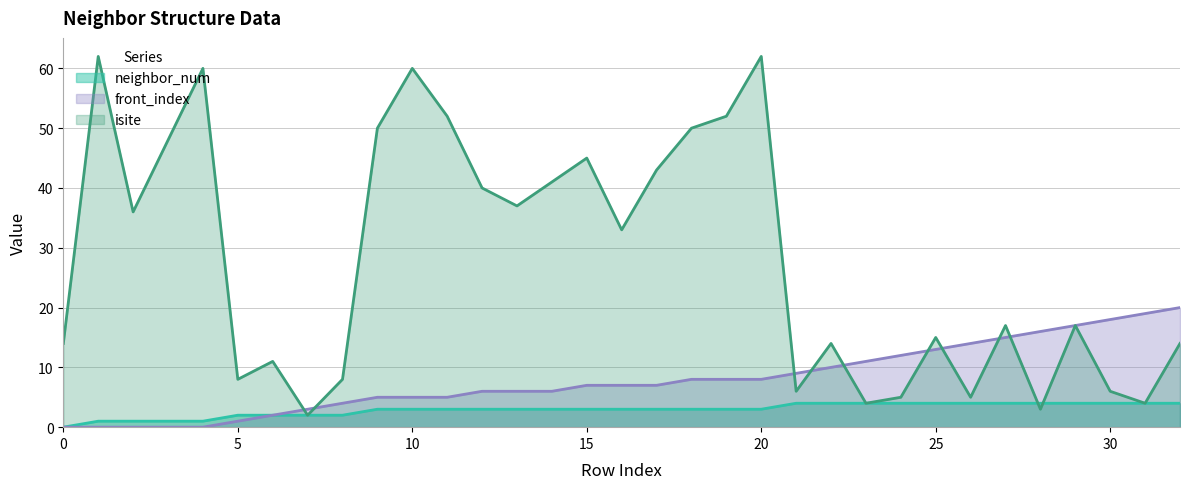

Which series has the largest range (max minus min)?

isite